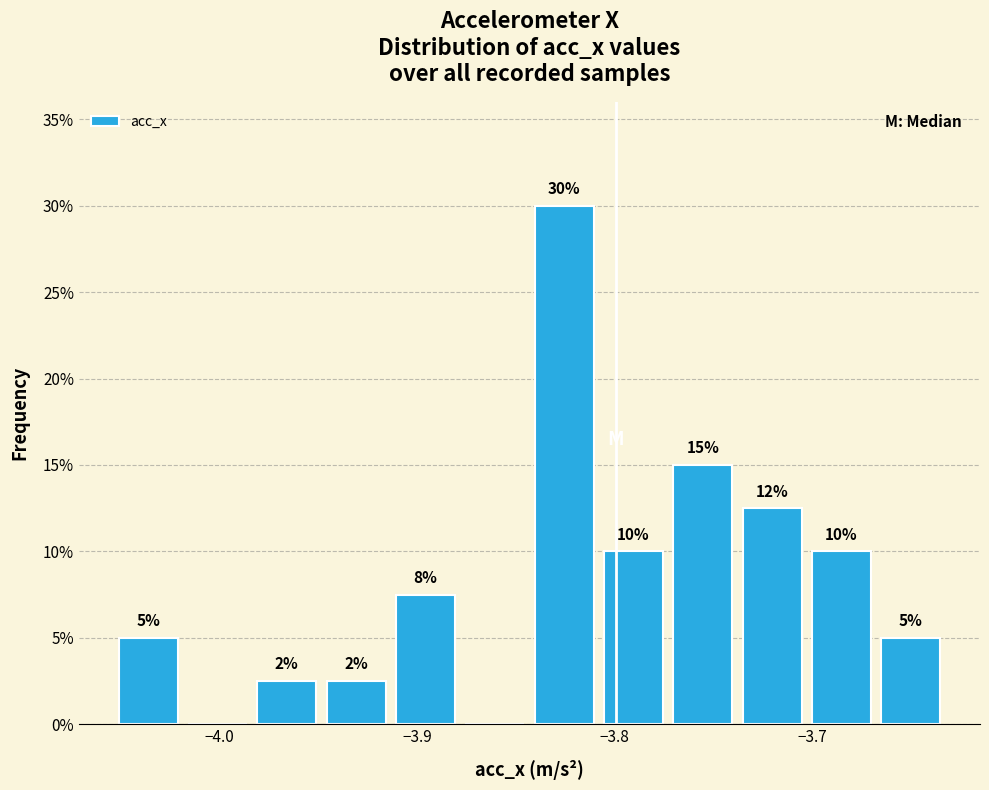

Read against the x-axis, roughly where is the centre of the tallest bar?

-3.83